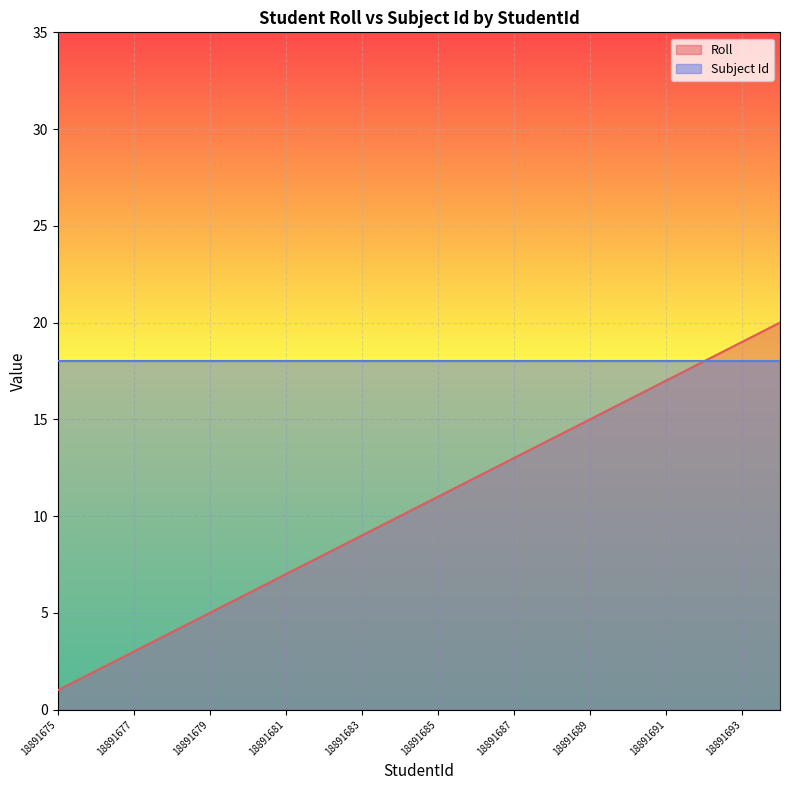

Does the chart display data point markers on the line(s)?

No